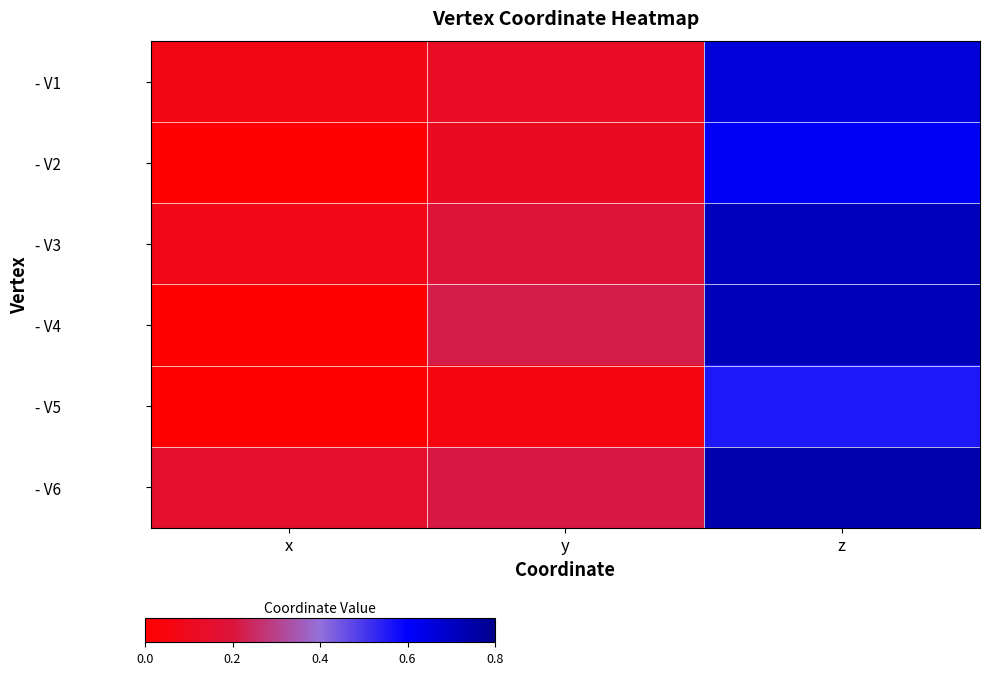

Between z and y, which is larger?

z